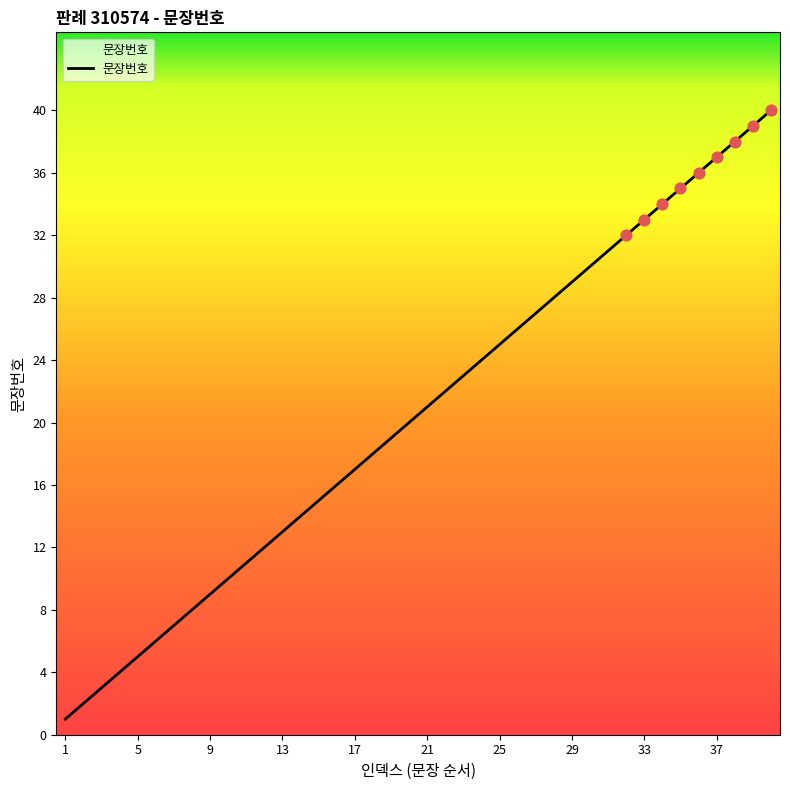

What is the difference between the maximum and minimum values?

39